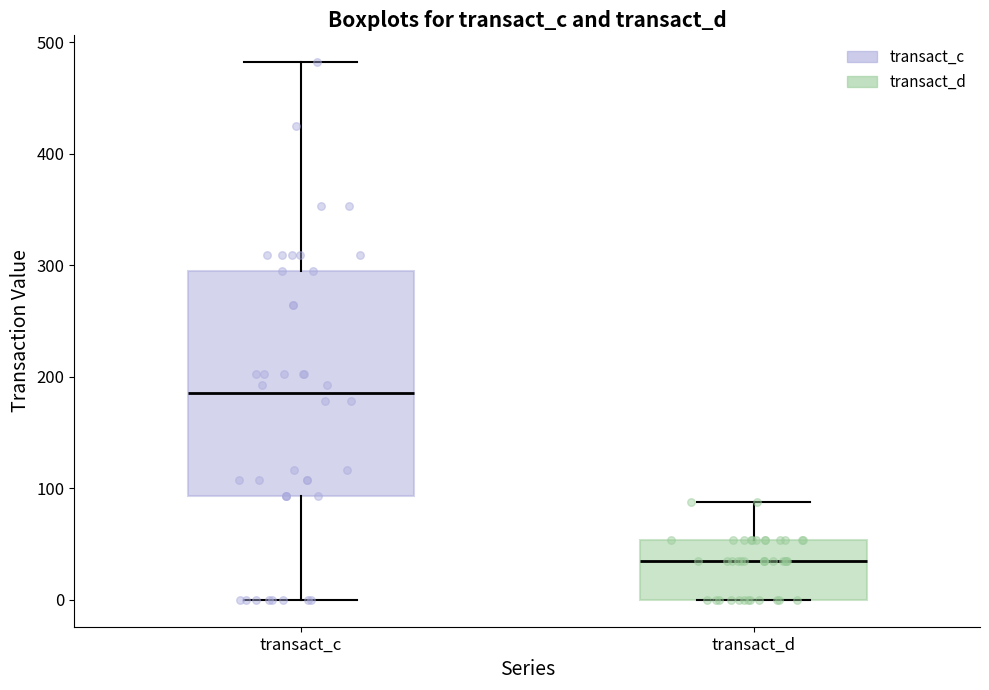

Reading left to right, transcribe this box plot: for each box, give where its median line is, the range the box spans, and where its two whiskers end, as read against the y-axis. The values are not printed on the chart, so give them approximately, as read against the axis.

transact_c: median 190, box 90 to 300, whiskers 0 to 480
transact_d: median 30, box 0 to 50, whiskers 0 to 90